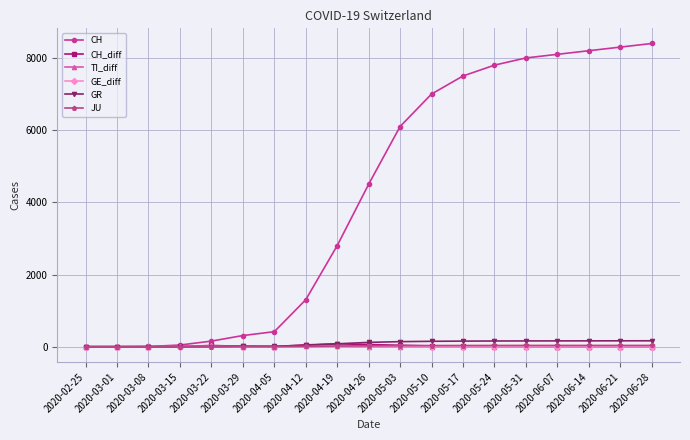

Which series has the largest total across all categories?

CH